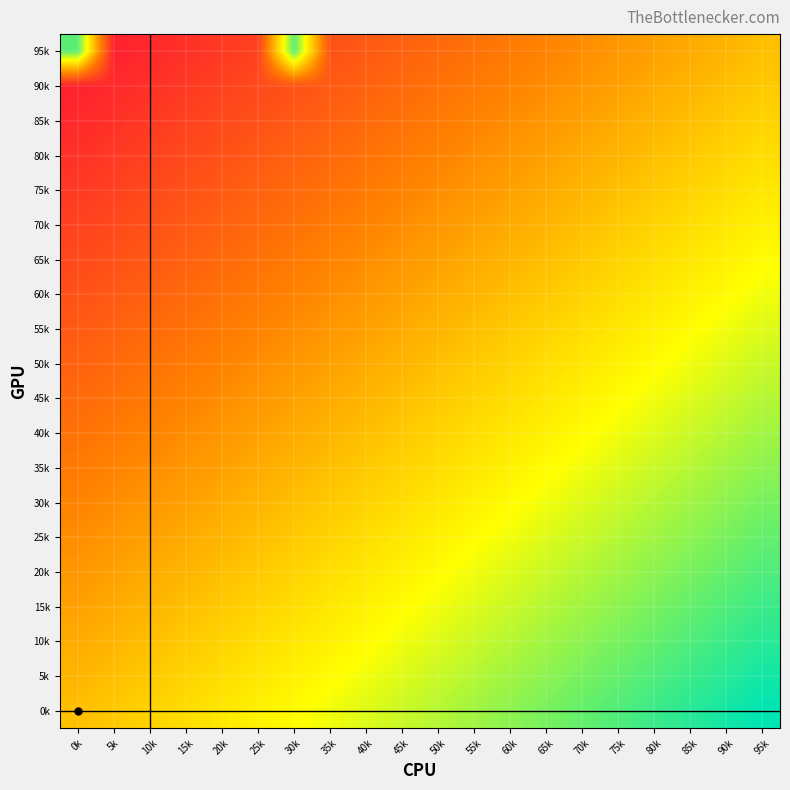

List the series in order of their peak value, highest first.

0k, 5k, 10k, 15k, 20k, 95k, 25k, 30k, 35k, 40k, 45k, 50k, 55k, 60k, 65k, 70k, 75k, 80k, 85k, 90k